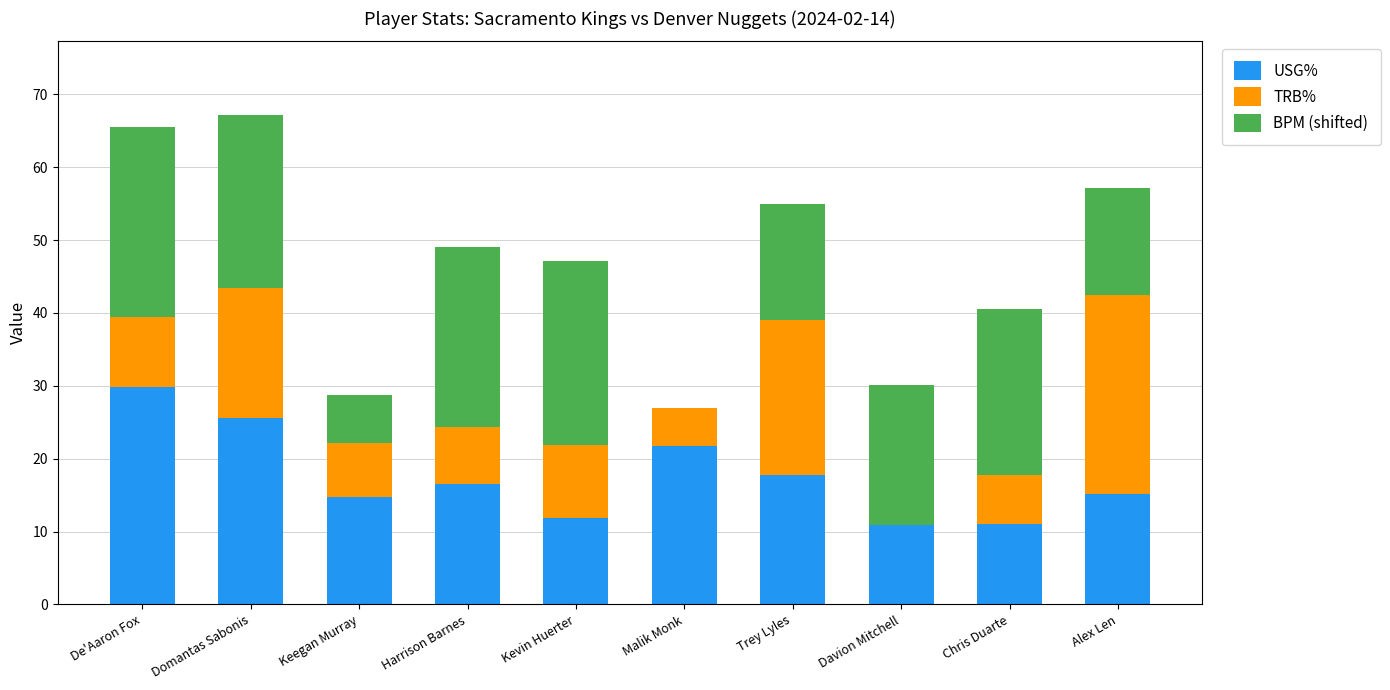

What is the total value across all series at Chris Duarte?

40.6